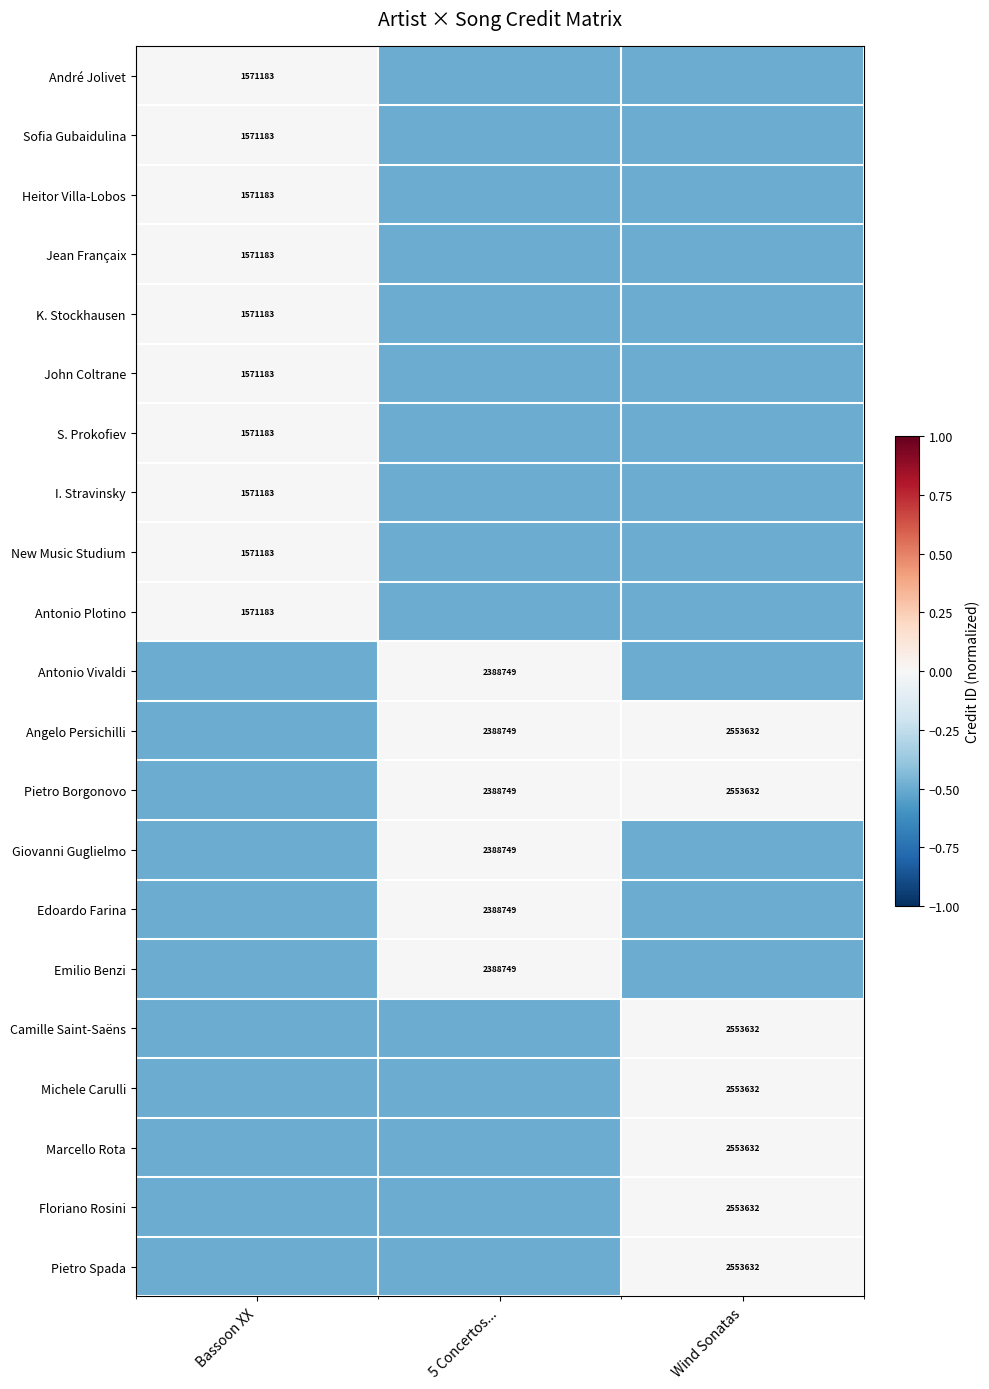

The value of Edoardo Farina at Bassoon XX is -0.5. True or false?

True